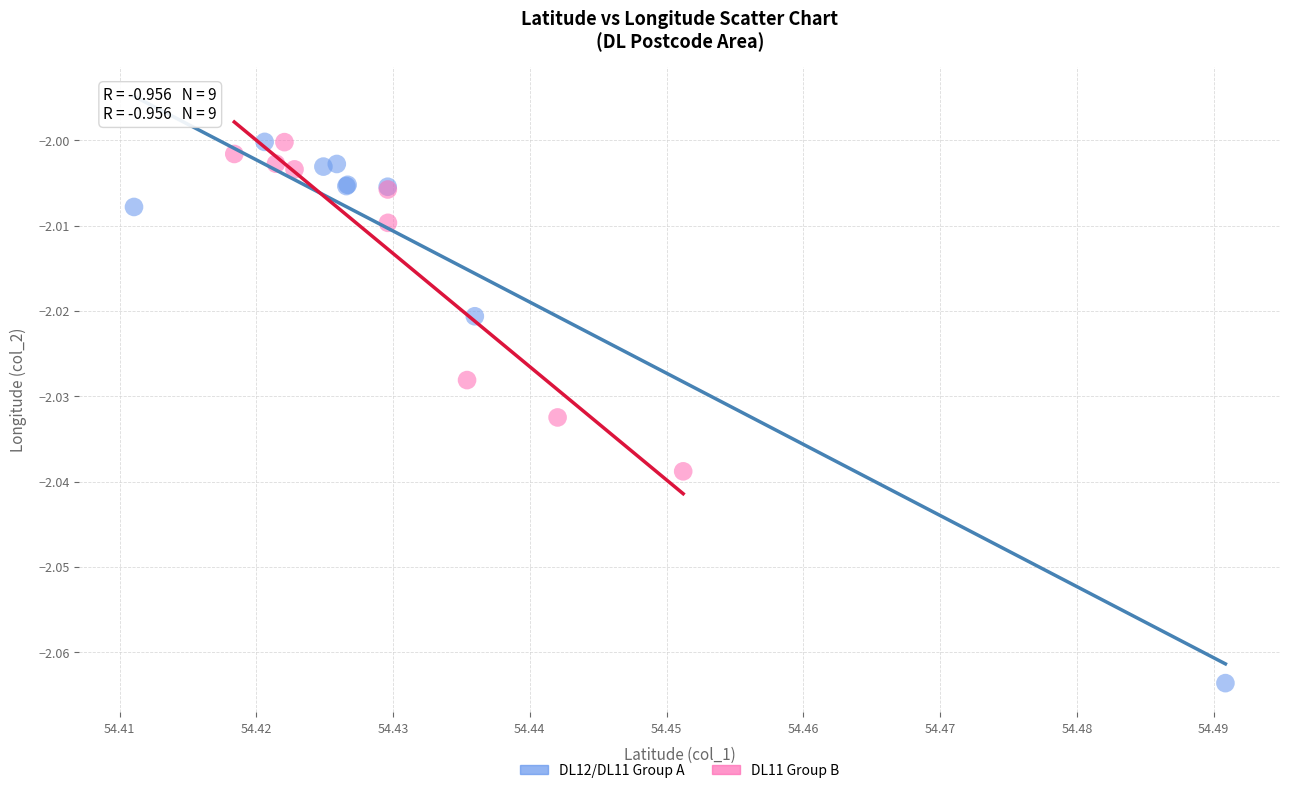

Which series has the largest Y range (max minus min)?

DL12/DL11 Group A